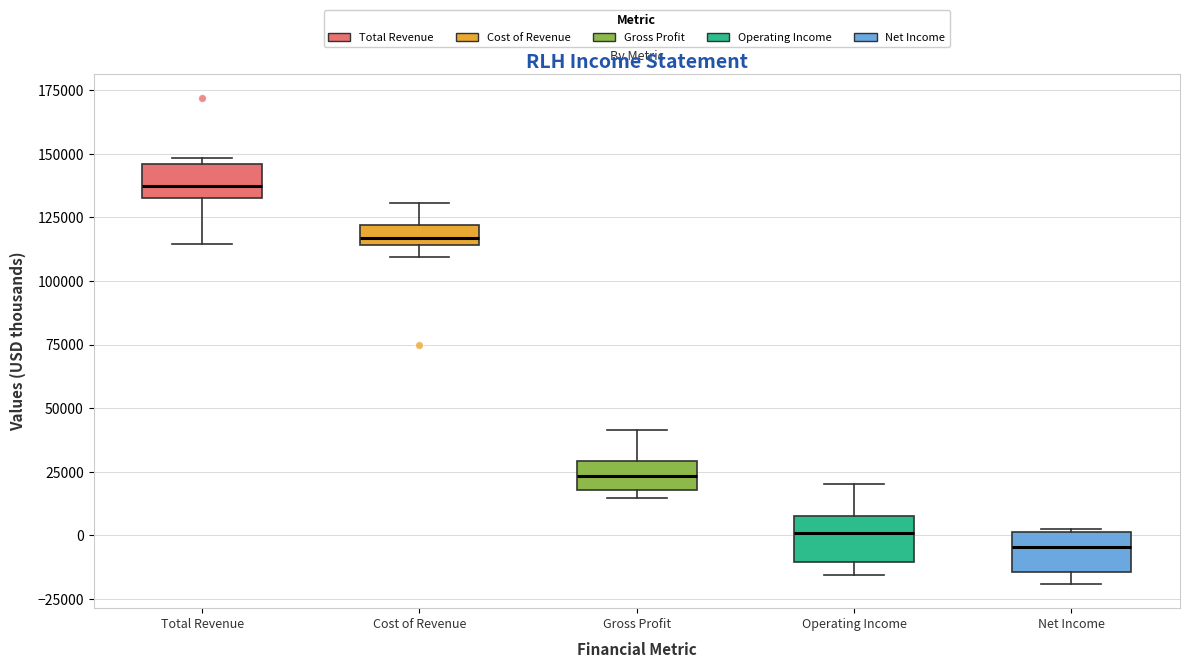

Reading left to right, transcribe this box plot: for each box, give where its median line is, the range the box spans, and where its two whiskers end, as read against the y-axis. The values are not printed on the chart, so give them approximately, as read against the axis.

Total Revenue: median 135000, box 130000 to 145000, whiskers 115000 to 150000
Cost of Revenue: median 115000 (inside the box), box 115000 to 120000, whiskers 110000 to 130000
Gross Profit: median 25000, box 20000 to 30000, whiskers 15000 to 40000
Operating Income: median 0, box -10000 to 10000, whiskers -15000 to 20000
Net Income: median -5000, box -15000 to 0, whiskers -20000 to 5000